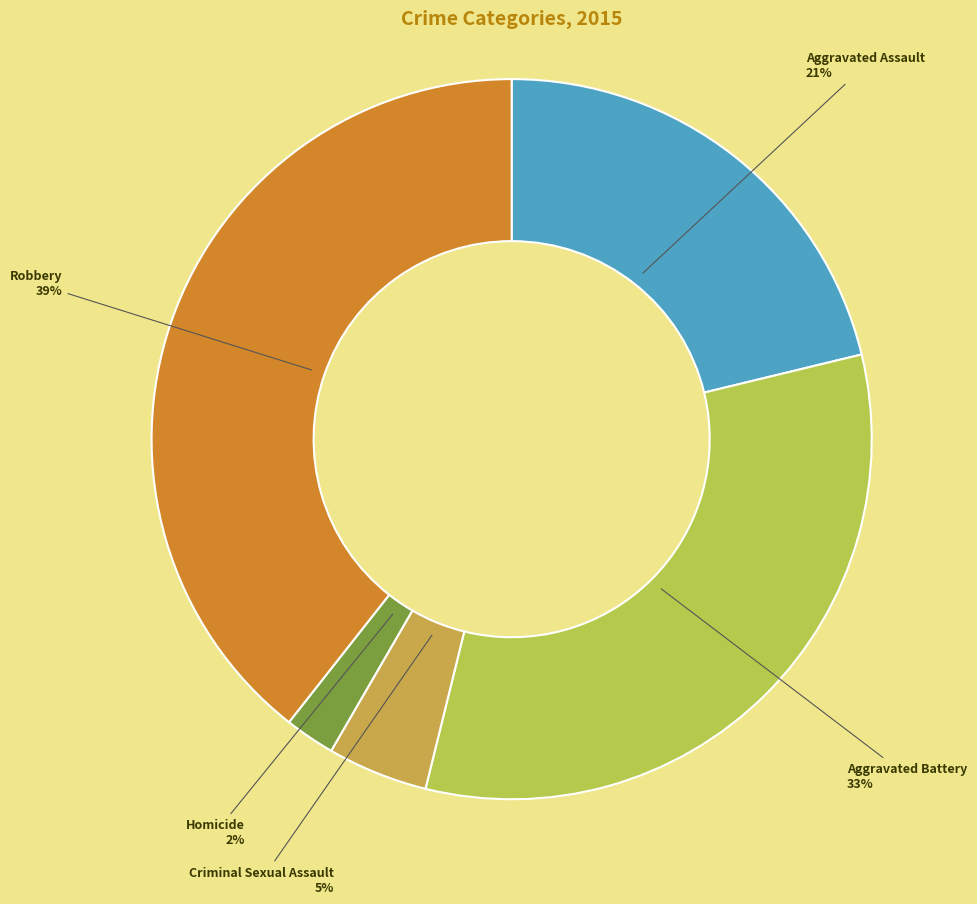

To the nearest percent, what is the average slice percentage?

20%